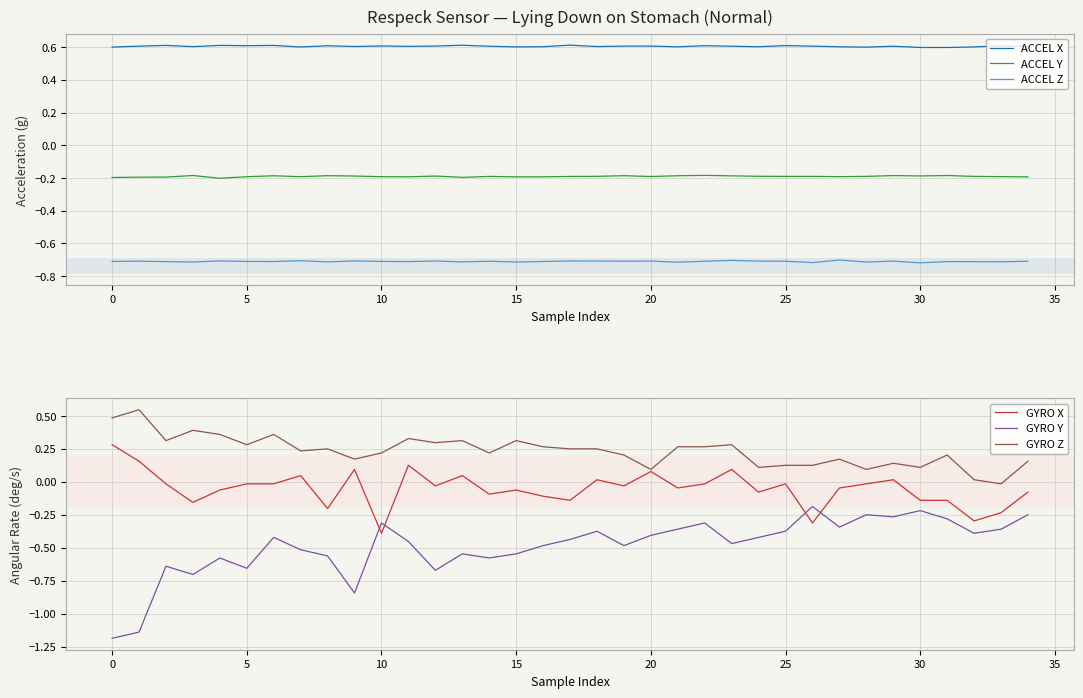

Between 31 and 33, which series saw the biggest shift?

GYRO Z